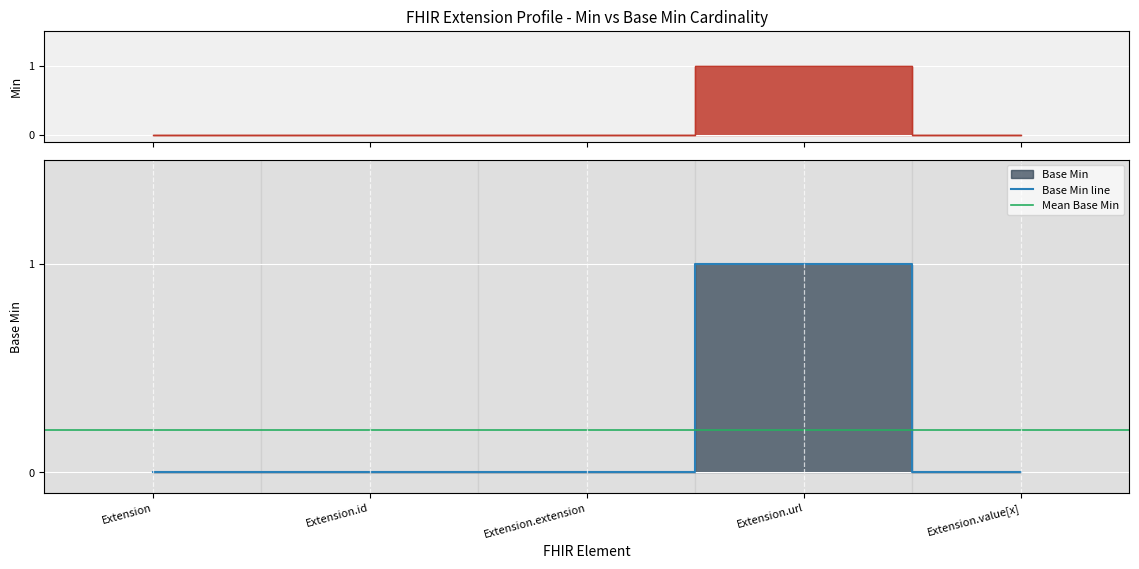

True or false: Min has more than 1 points higher than both neighbors.

False